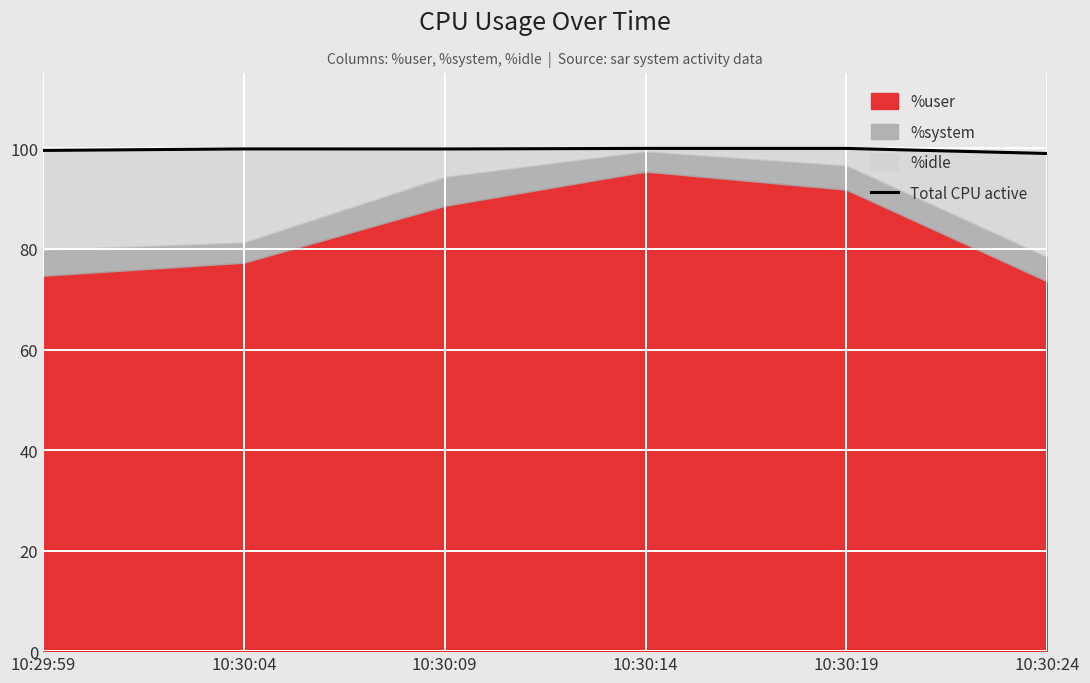

What is the greatest value displayed?

100.0